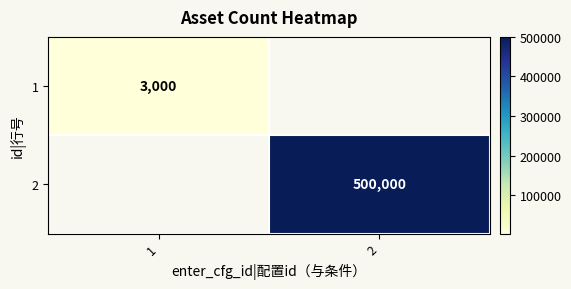

At which category does the chart reach its peak across all series?

2